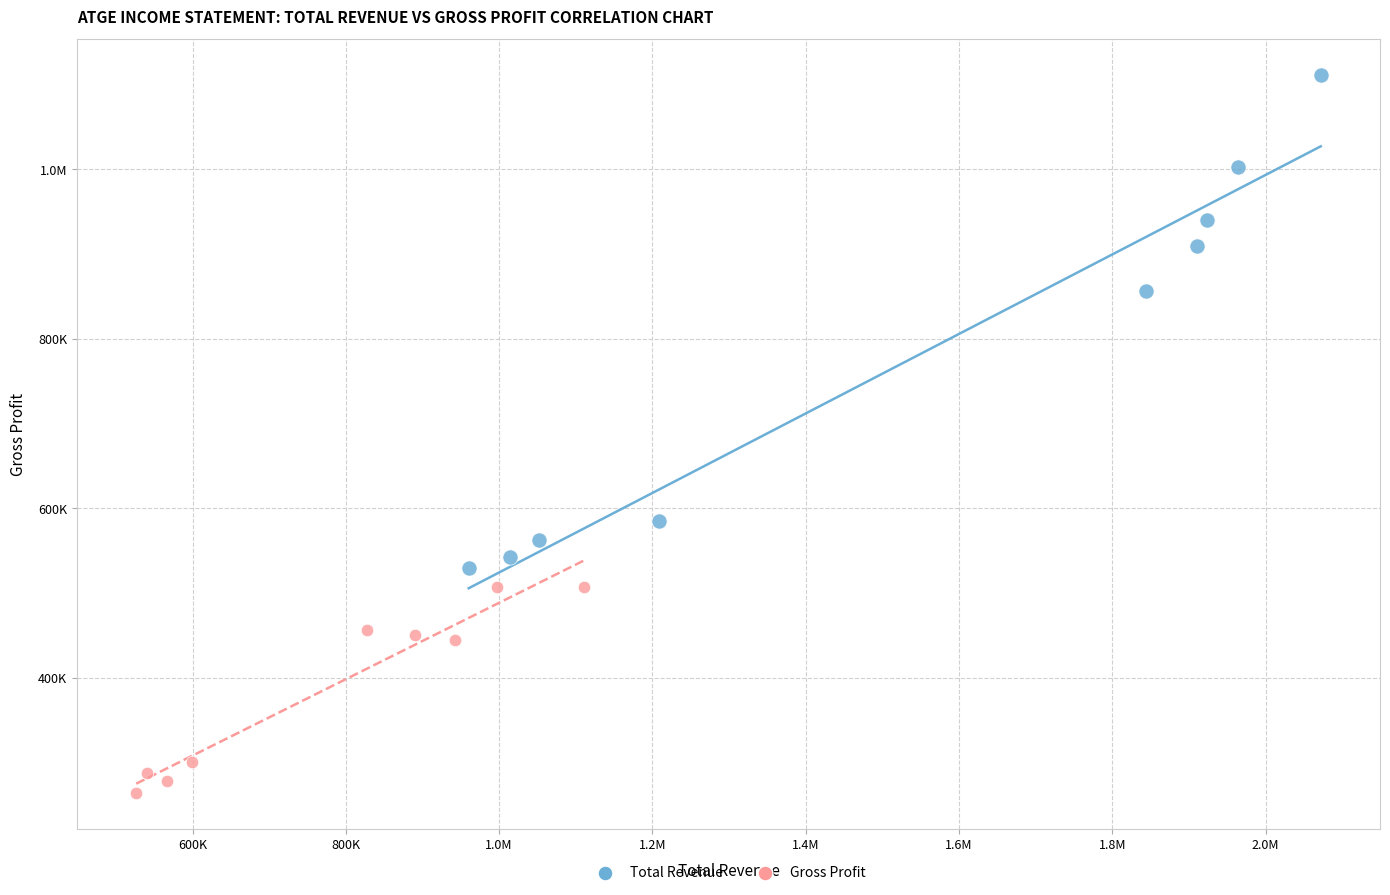

What are all the series names shown in the legend?

Total Revenue, Gross Profit